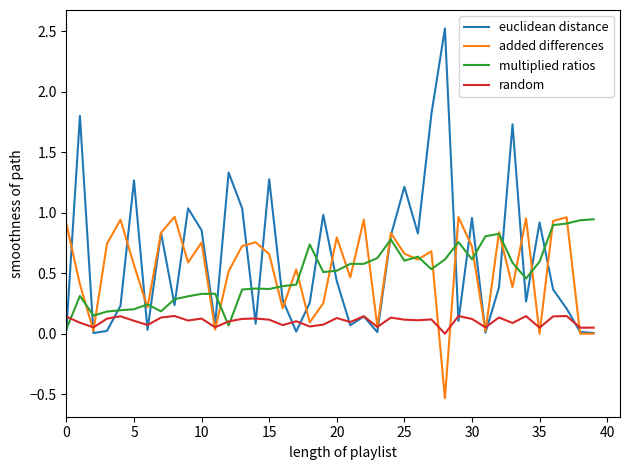

What are all the series names shown in the legend?

euclidean distance, added differences, multiplied ratios, random